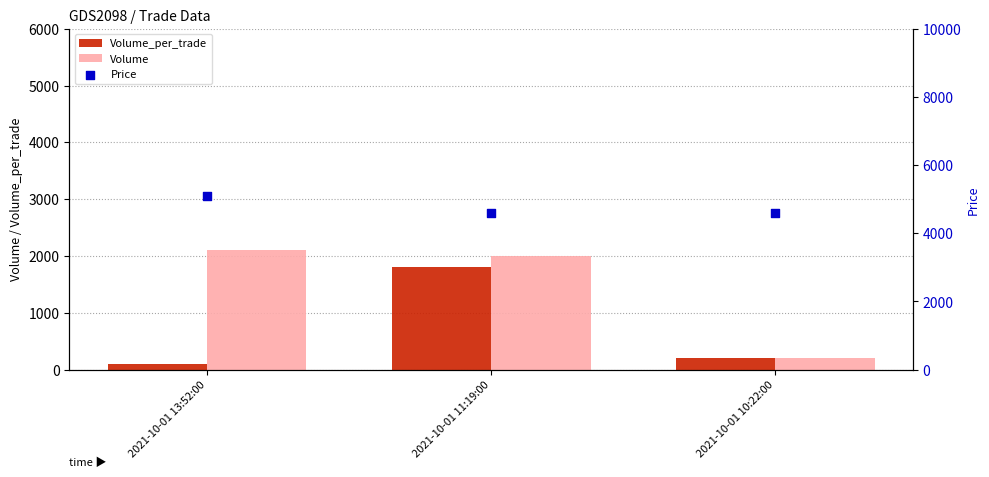

Which series contains the highest Y value?

Price